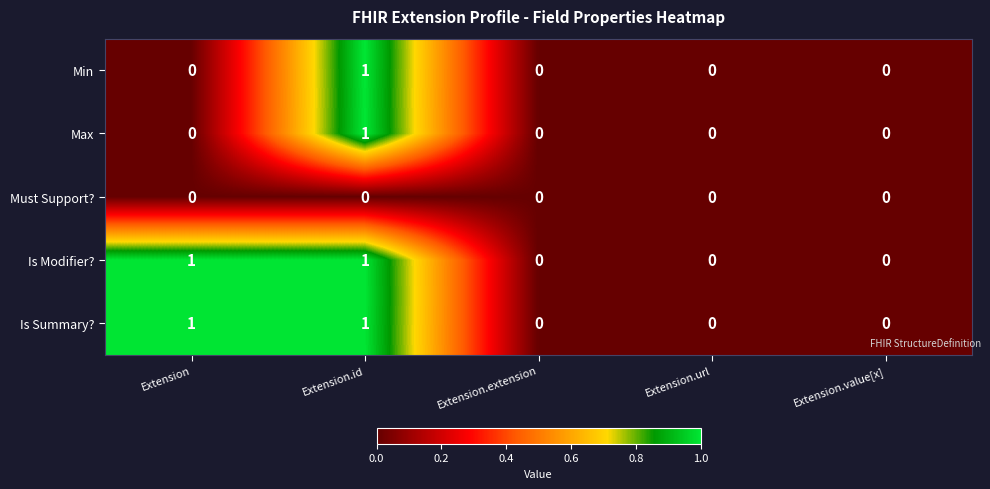

The Is Modifier? series shows 0 at Extension.extension. True or false?

True